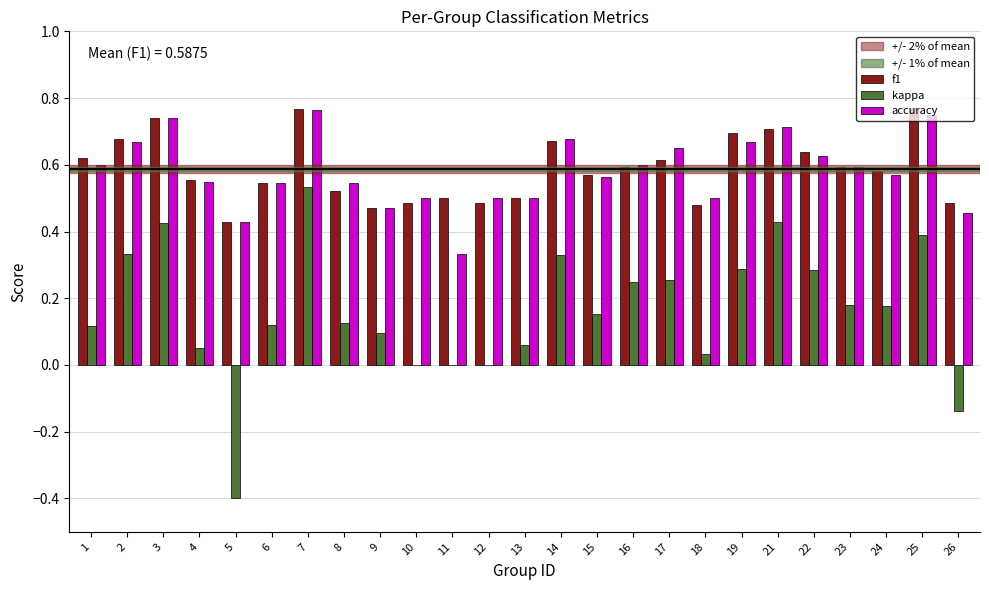

Is the value of f1 at 24 greater than the value of kappa at 18?

Yes